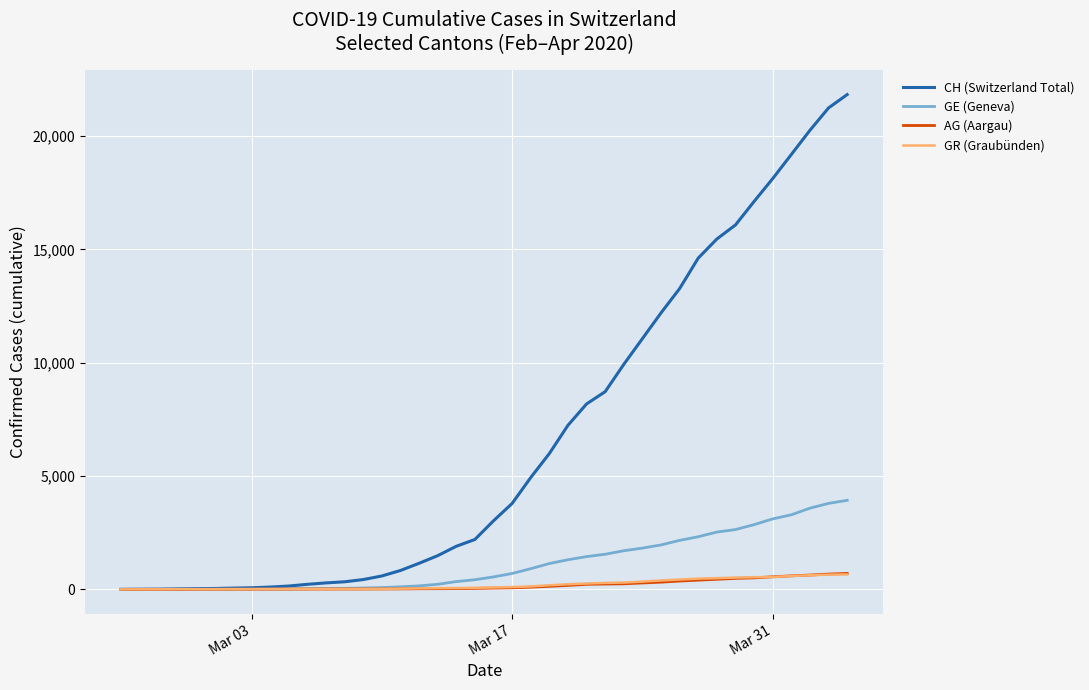

Which series has the largest total across all categories?

CH (Switzerland Total)